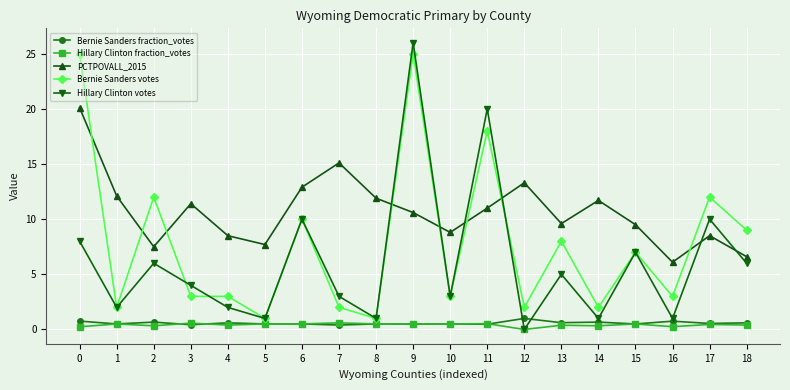

How many lines are shown in the chart?

5